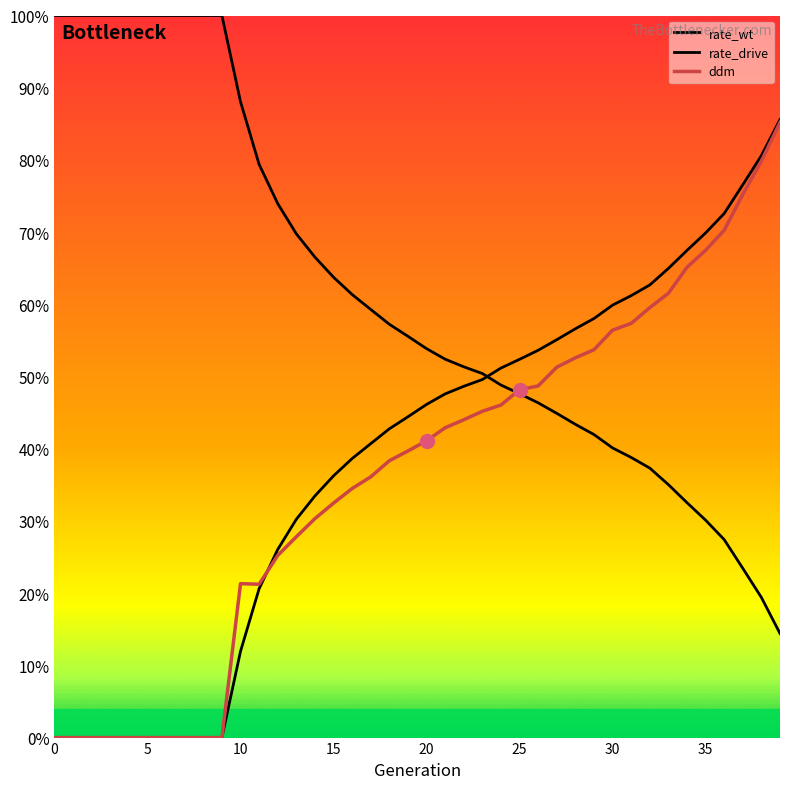

Is this an area chart (filled region under the line)?

No